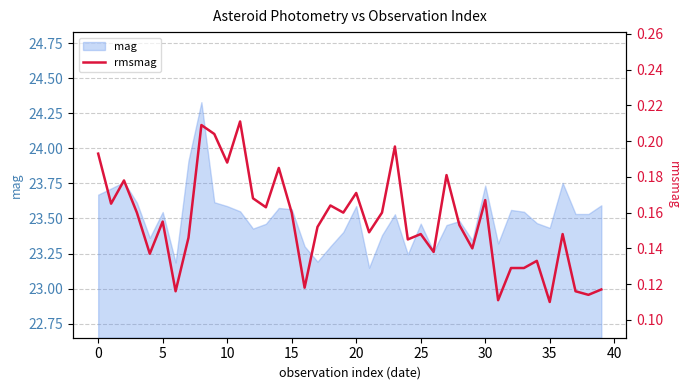

Does the chart have visible grid lines?

Yes